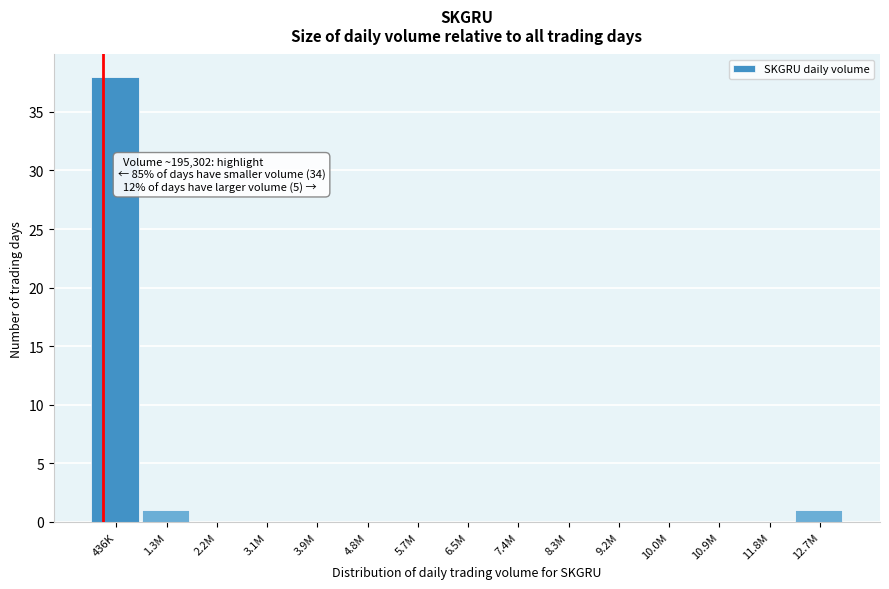

Reading left to right, extract all data points from this chart.

436K=38	1.3M=1	2.2M=0	3.1M=0	3.9M=0	4.8M=0	5.7M=0	6.5M=0	7.4M=0	8.3M=0	9.2M=0	10.0M=0	10.9M=0	11.8M=0	12.7M=1